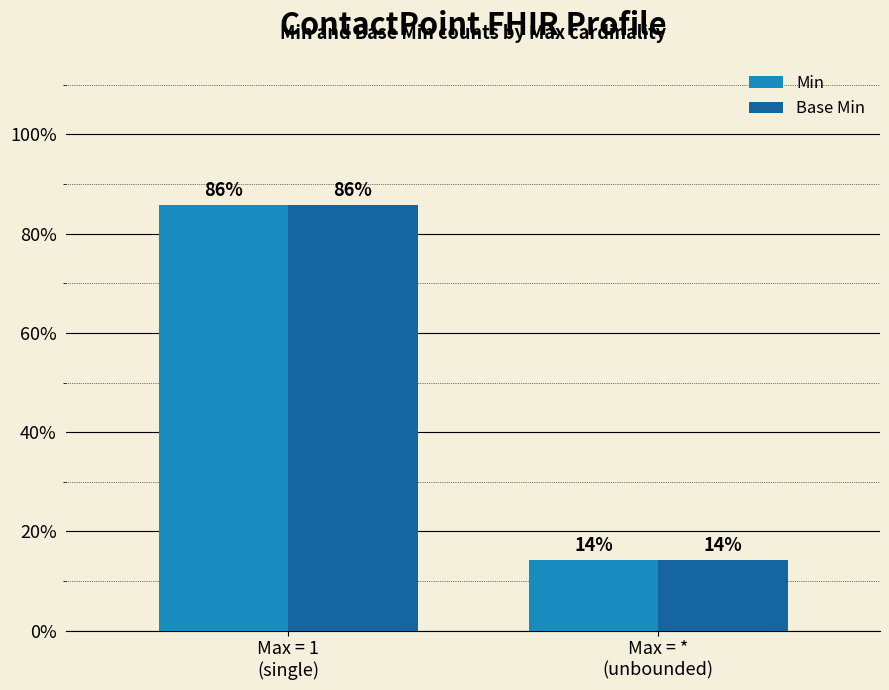

Reading left to right, what are all the values shown in this chart?

Min: Max = 1
(single)=0.9	Max = *
(unbounded)=0.1
Base Min: Max = 1
(single)=0.9	Max = *
(unbounded)=0.1